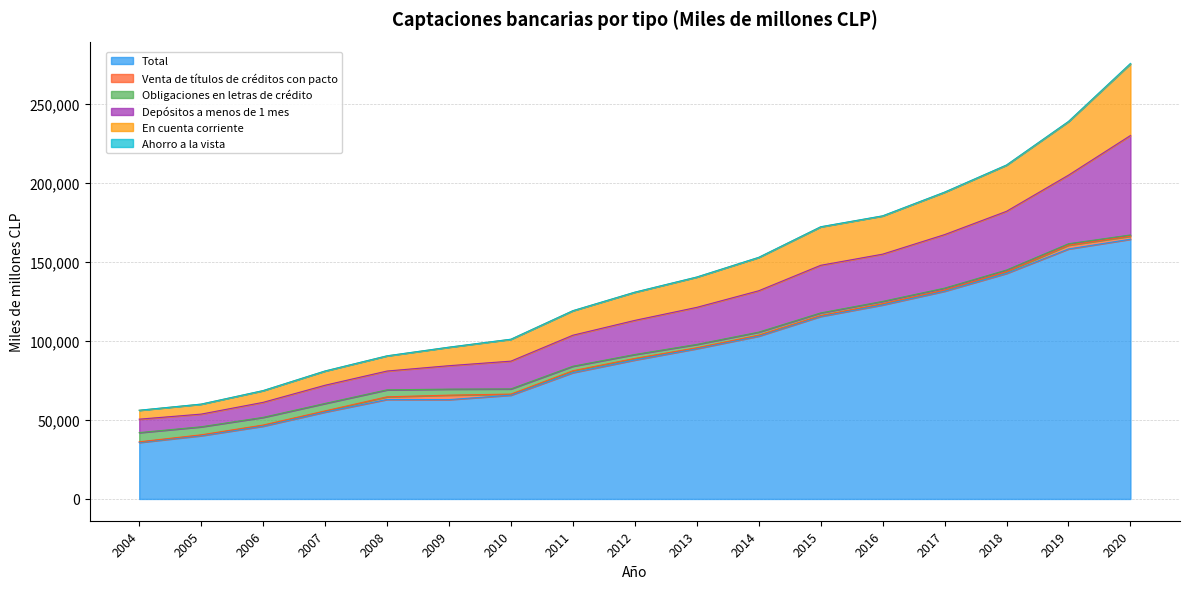

At which category is the sum across all series the highest?

2020